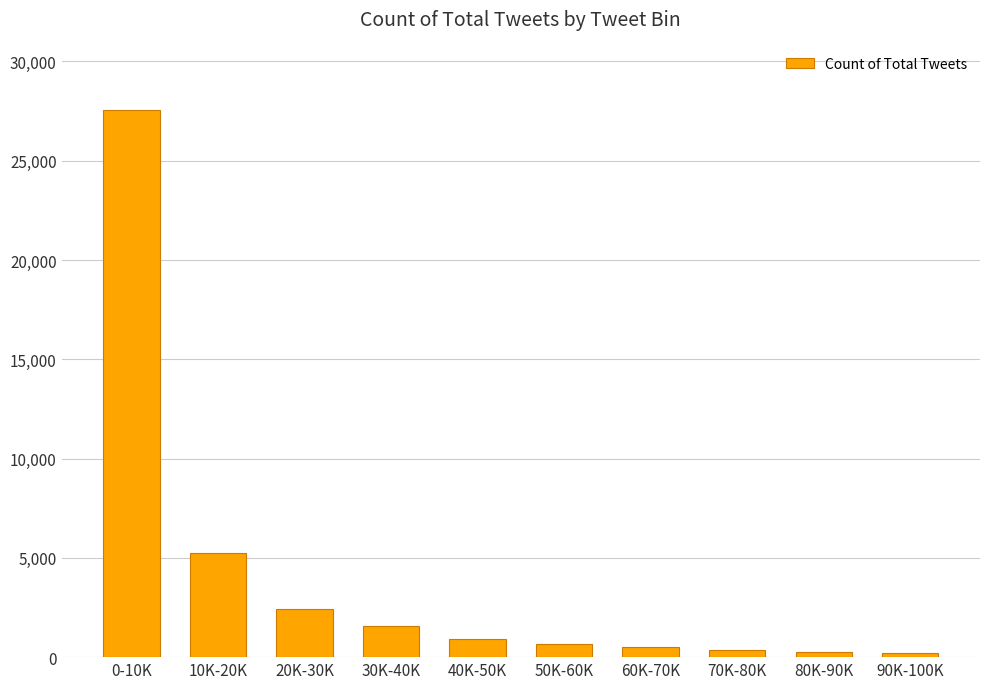

Which category has the highest value across all series?

0-10K